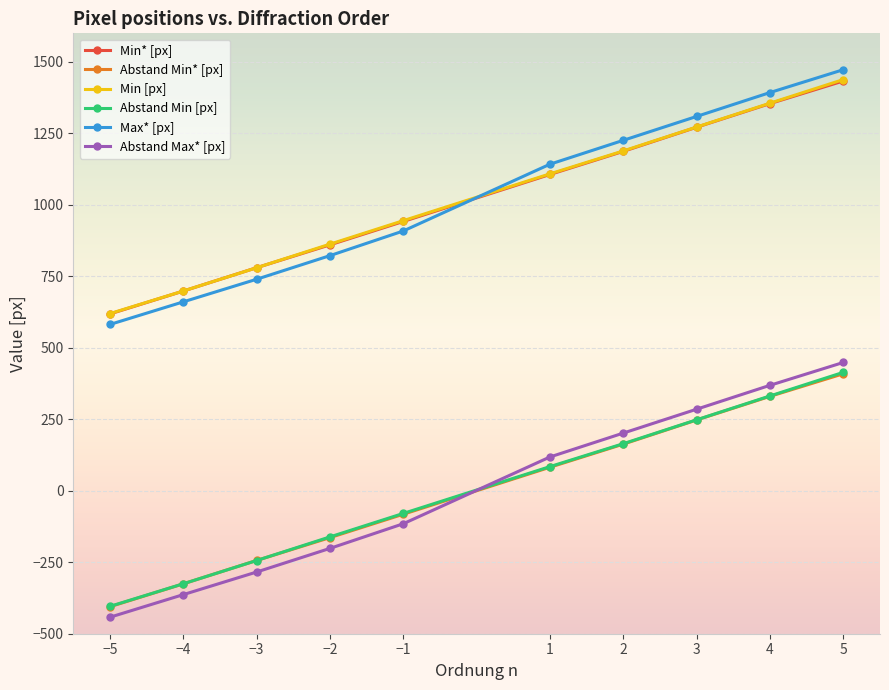

The Abstand Min* [px] series shows -350.3 at −3. True or false?

False